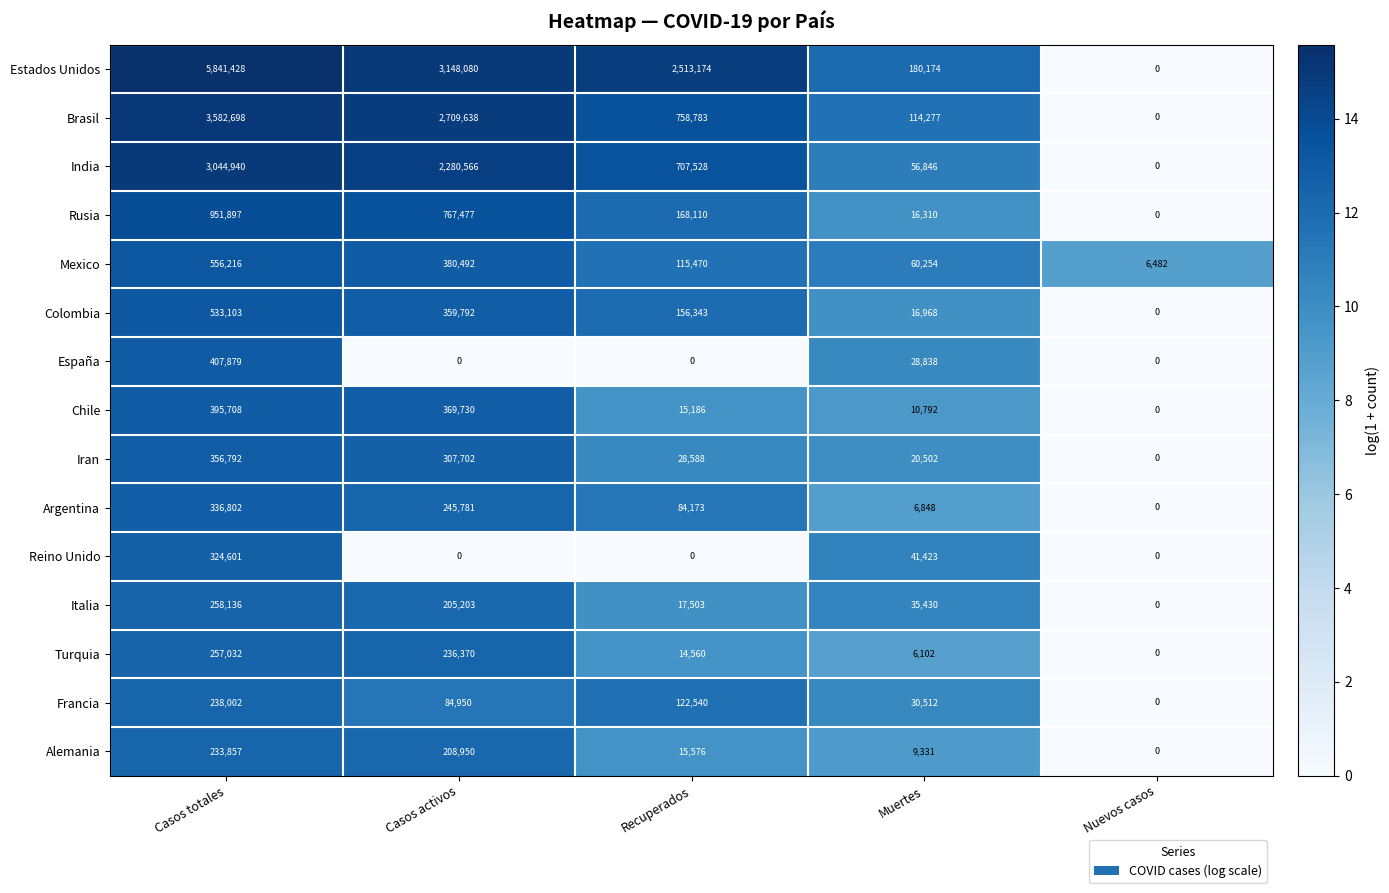

What is the spread (max minus min) of values at Muertes?

174072